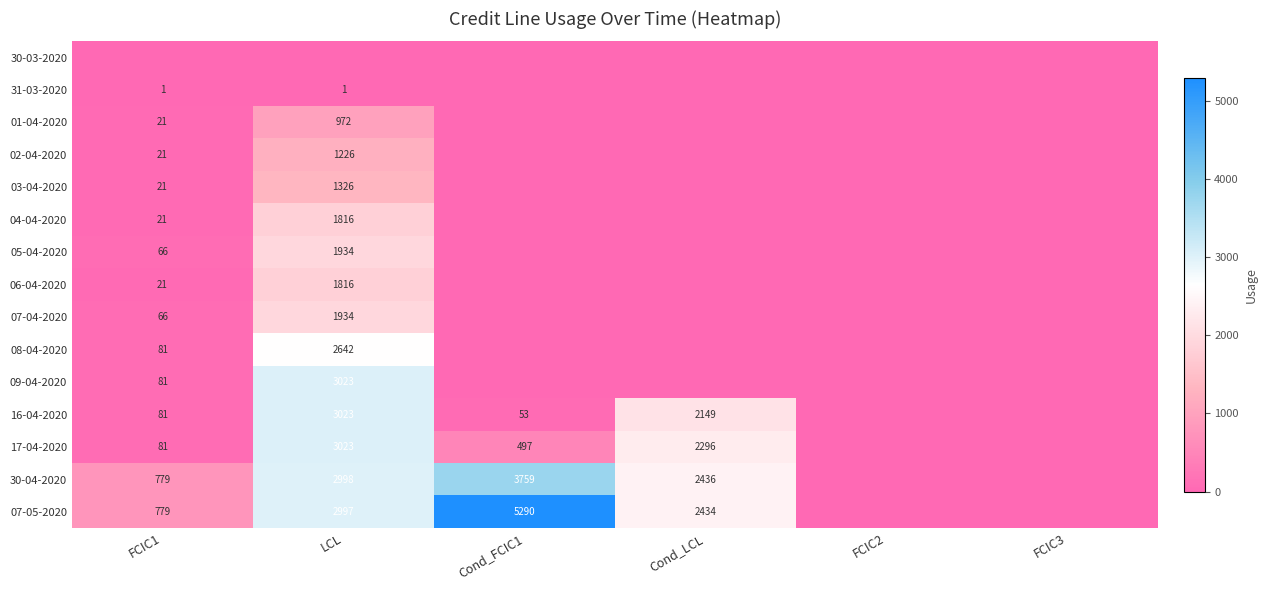

Is it true that 30-04-2020 equals 3774 at Cond_LCL?

False